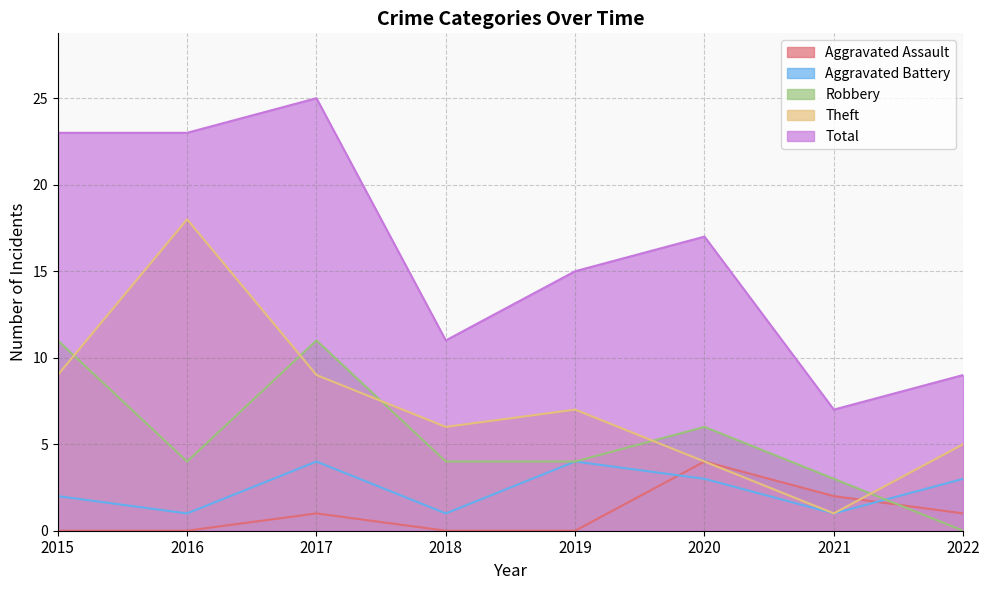

What is the minimum value for Aggravated Battery?

1